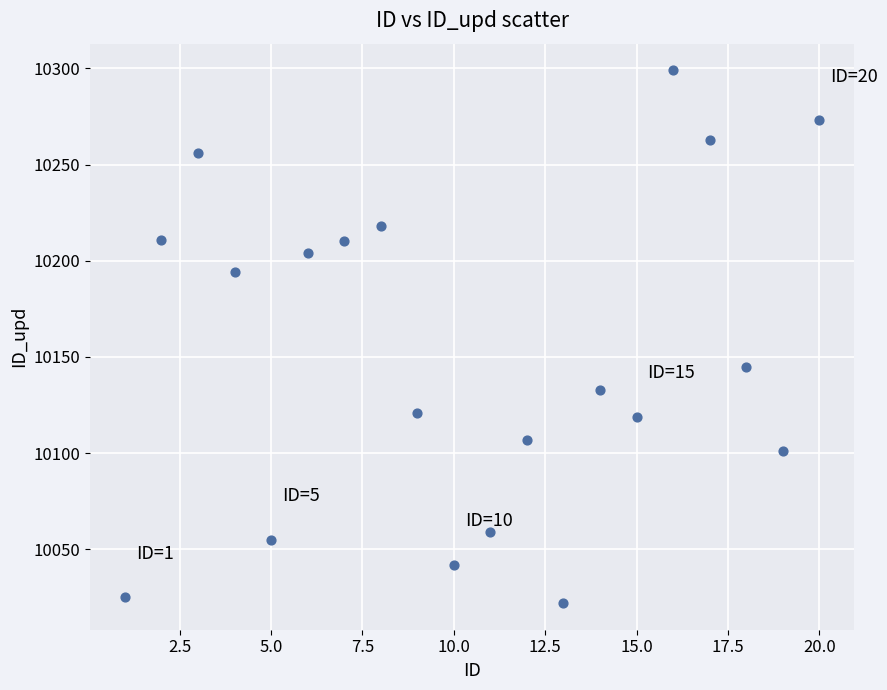

What Y value in the scatter plot is closest to 10160?

10145